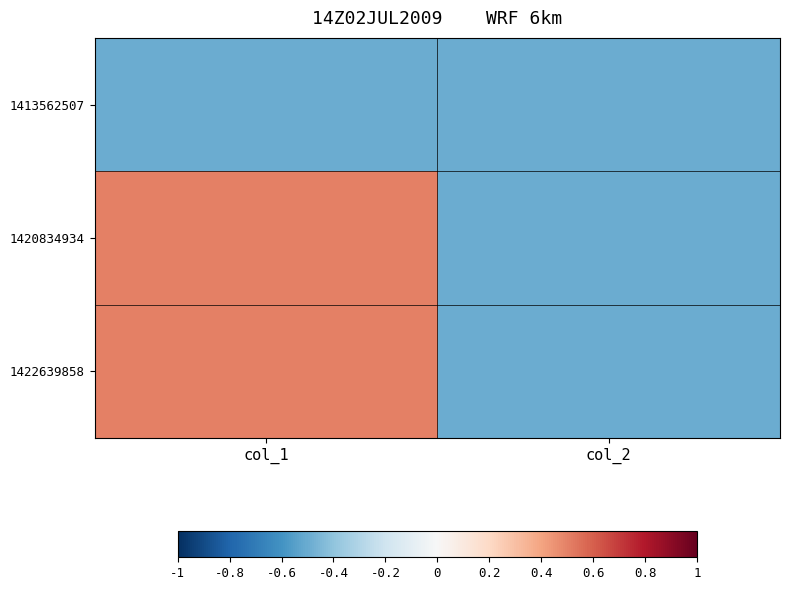

Reading left to right, list all the values displayed in this chart.

1413562507: col_1=-0.5	col_2=-0.5
1420834934: col_1=0.5	col_2=-0.5
1422639858: col_1=0.5	col_2=-0.5